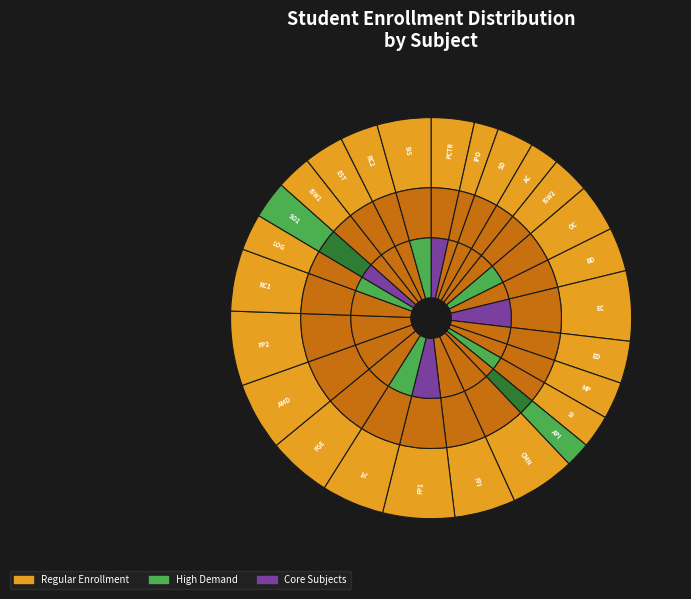

Which slice is the smallest?

INTERACCIÓN PERSONA-ORDENADOR I